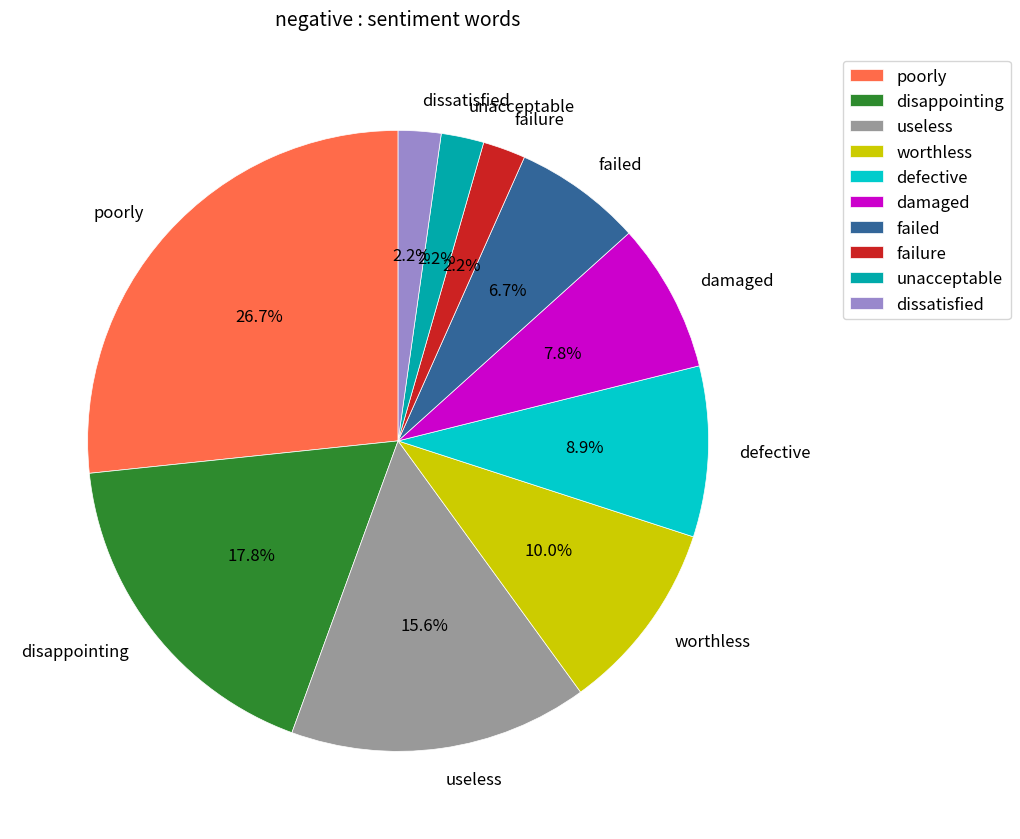

To the nearest percent, what portion does poorly represent?

27%